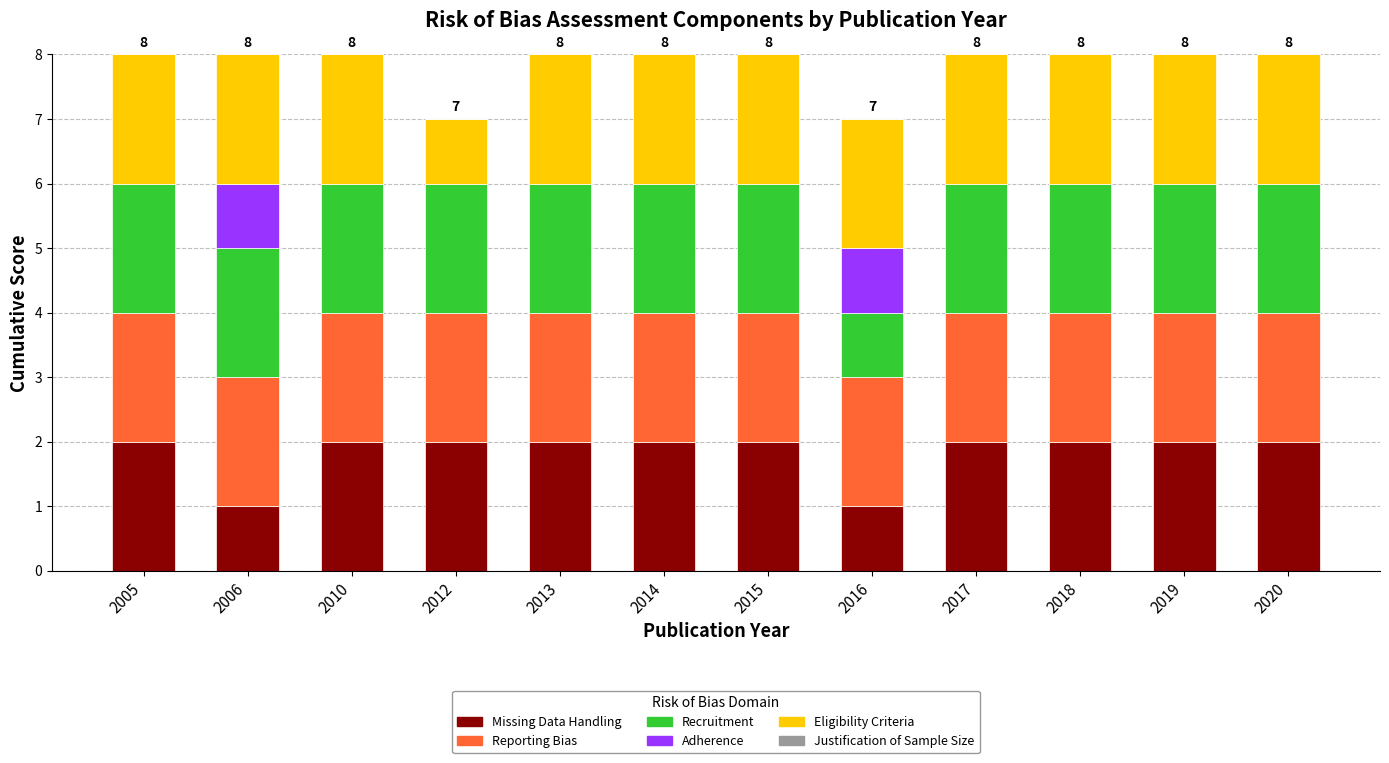

True or false: Missing Data Handling has a value of 1 at 2012.

False